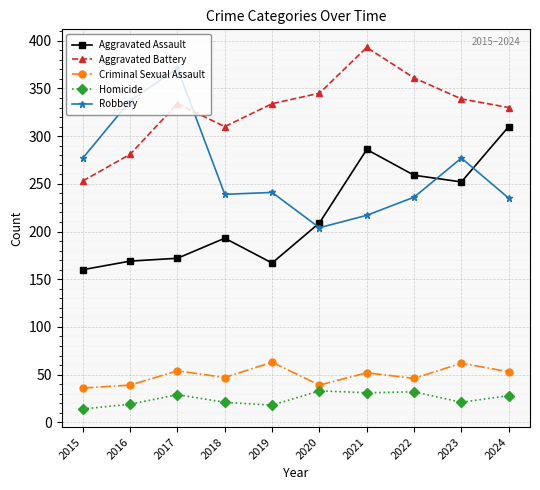

True or false: Robbery and Aggravated Assault intersect in this chart.

True